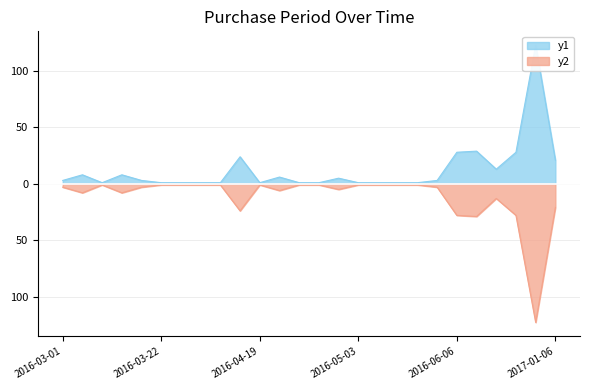

List the labels in order of y2 value, smallest first.

2016-12-16, 2016-07-05, 2016-06-06, 2016-08-15, 2016-04-18, 2017-01-06, 2016-07-18, 2016-03-09, 2016-03-18, 2016-04-25, 2016-05-02, 2016-03-01, 2016-03-21, 2016-05-09, 2016-03-10, 2016-03-22, 2016-03-23, 2016-03-24, 2016-03-25, 2016-04-19, 2016-04-26, 2016-04-27, 2016-05-03, 2016-05-04, 2016-05-05, 2016-05-06